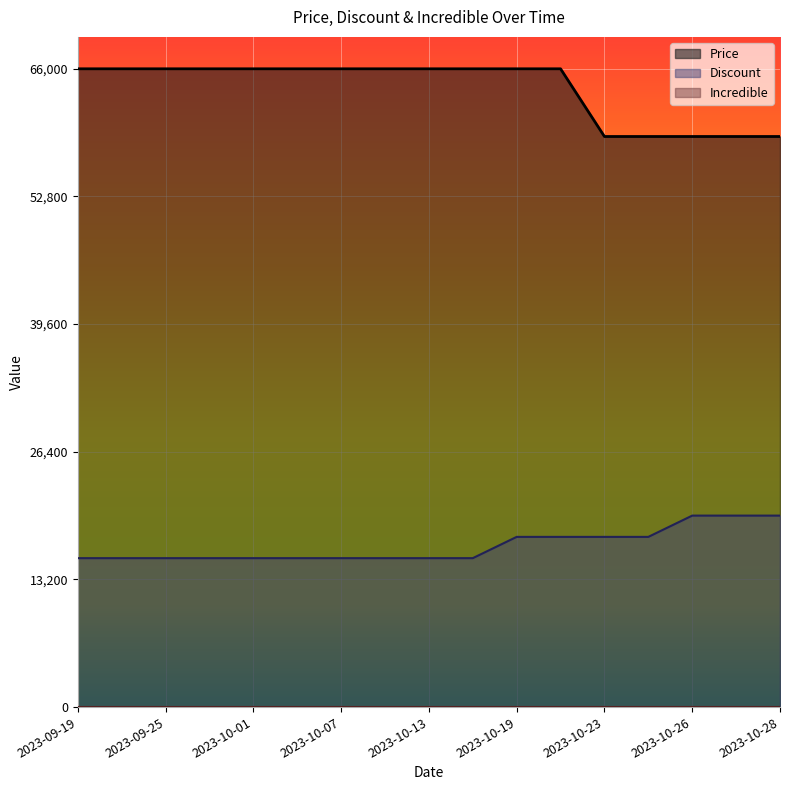

Which series has the largest total across all categories?

Price